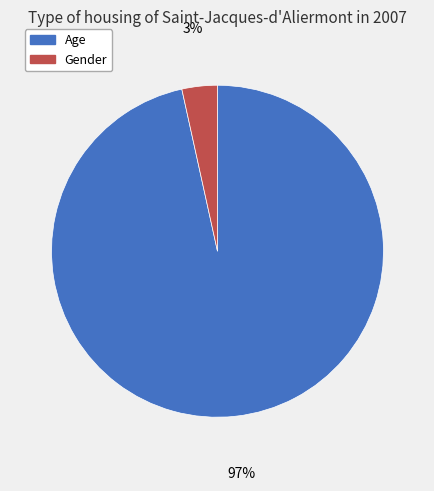

True or false: Gender accounts for 3% of the total.

True